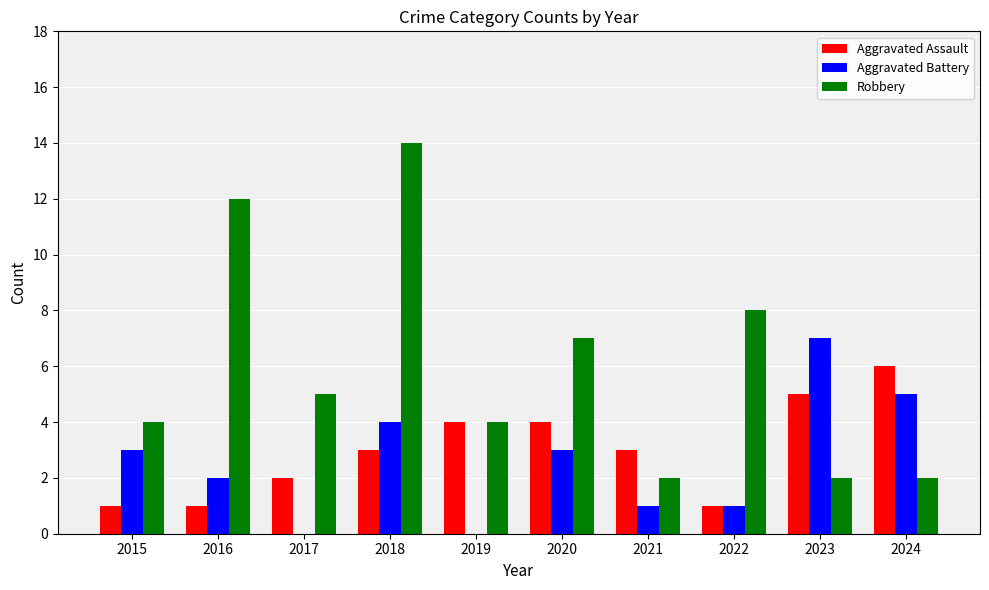

At which category is the sum across all series the highest?

2018